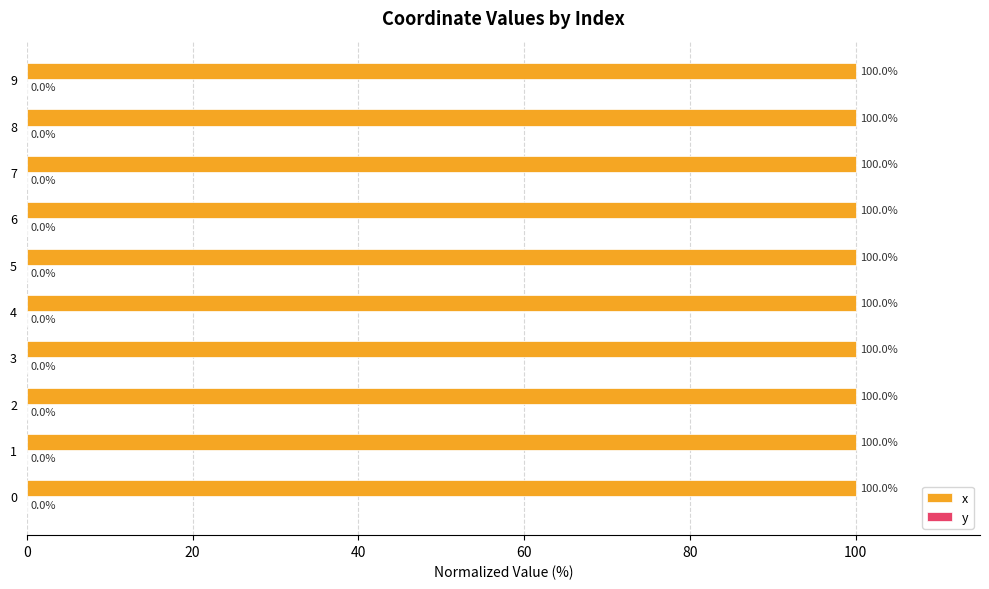

What value does the x series have at 1?

100.0